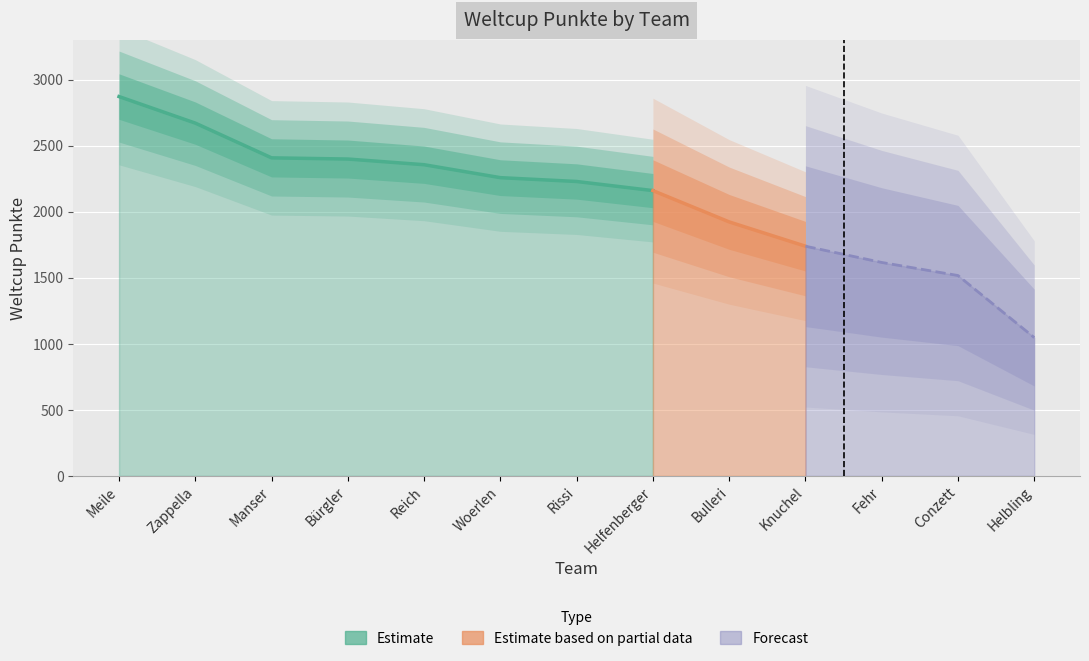

True or false: the data shows 2258 at Woerlen.

True